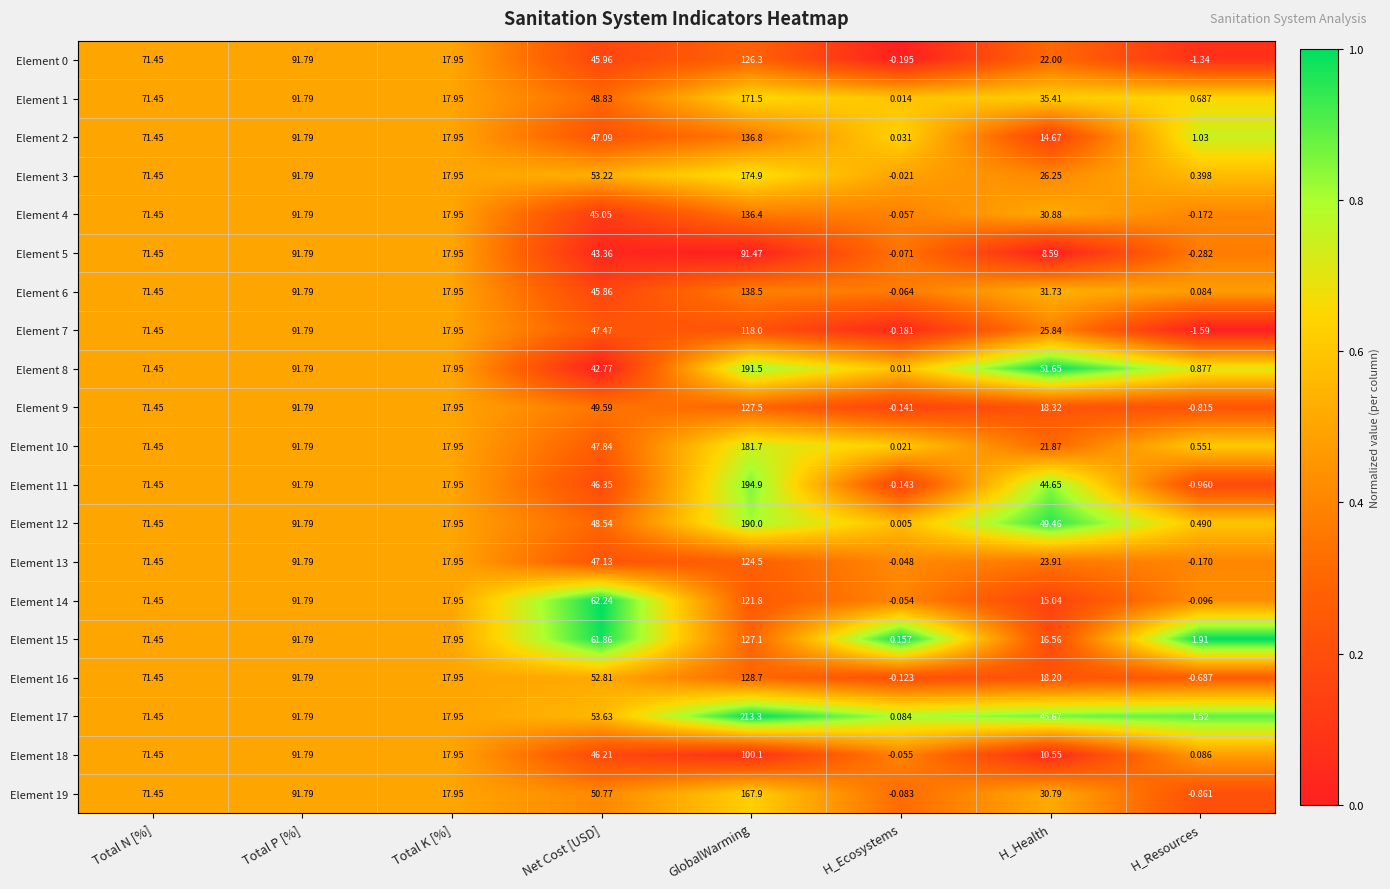

Between Total P [%] and Net Cost [USD], which series saw the biggest shift?

Element 8